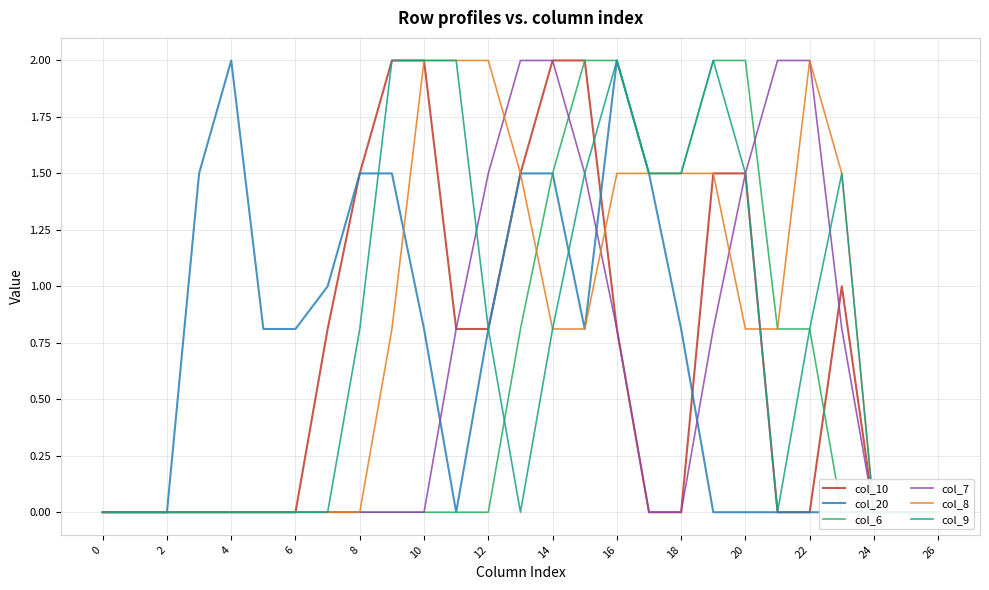

What are all the series names shown in the legend?

col_10, col_20, col_6, col_7, col_8, col_9